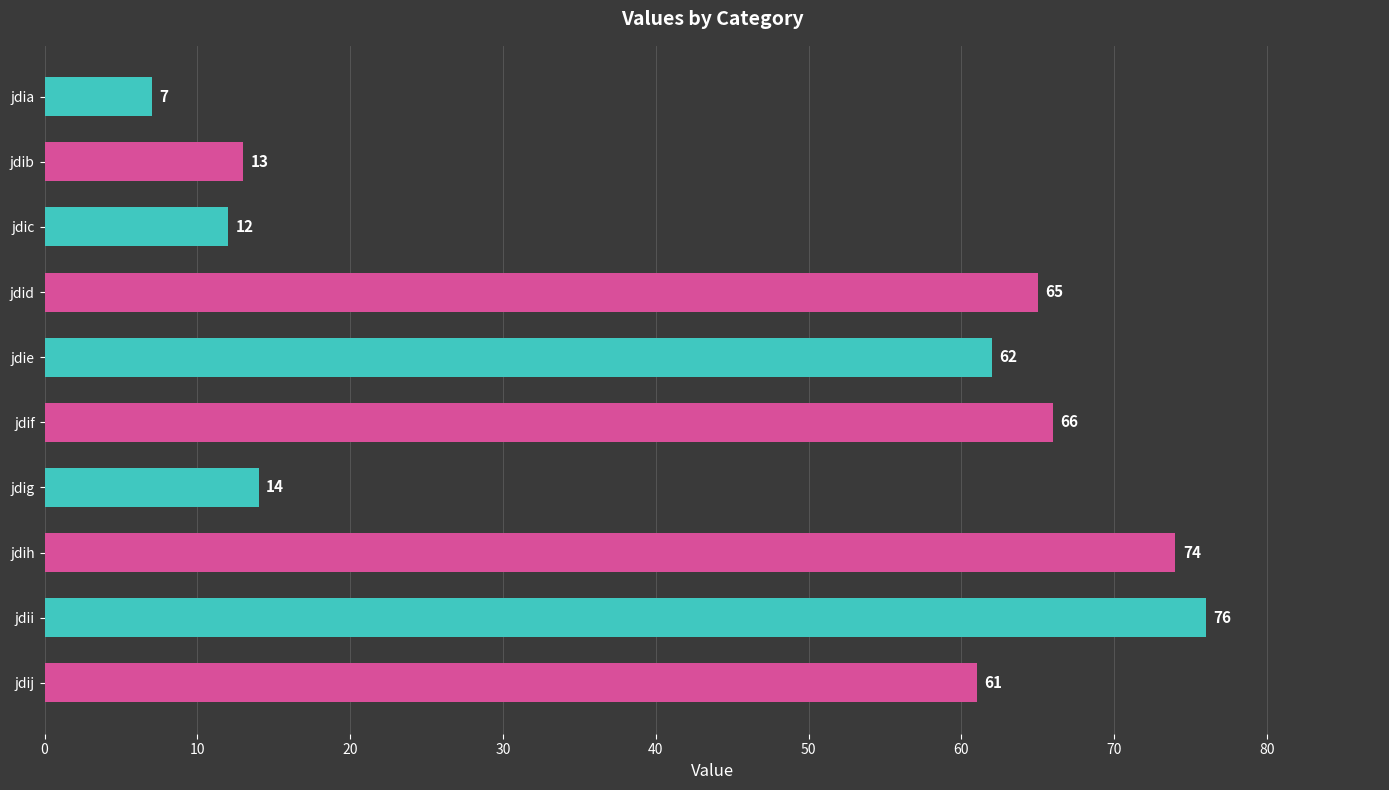

What is the sum of all values?

450